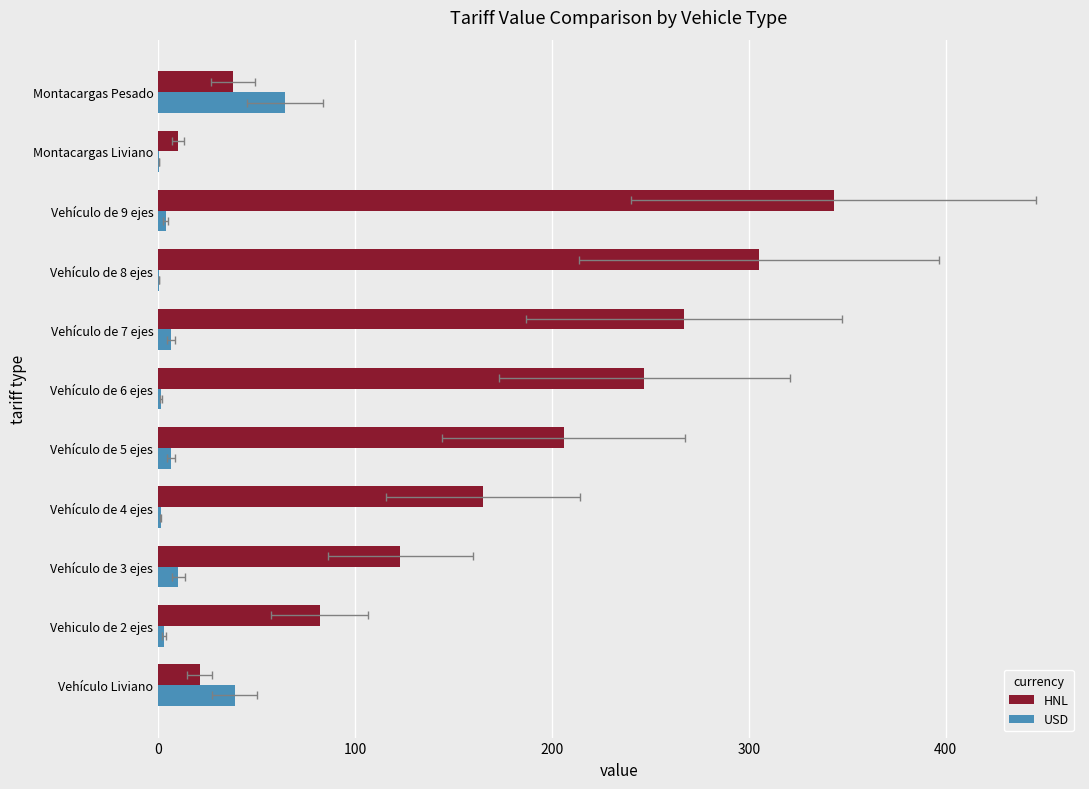

How many bars are there in total?

22